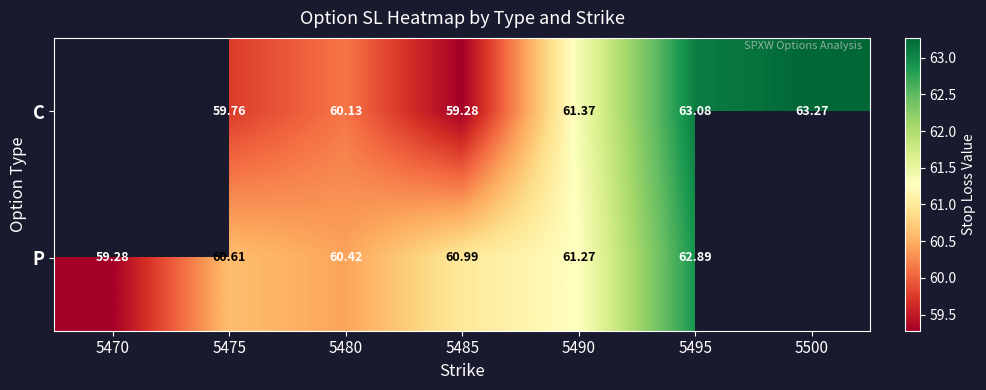

At 5480, list the series in order from largest to smallest.

P, C